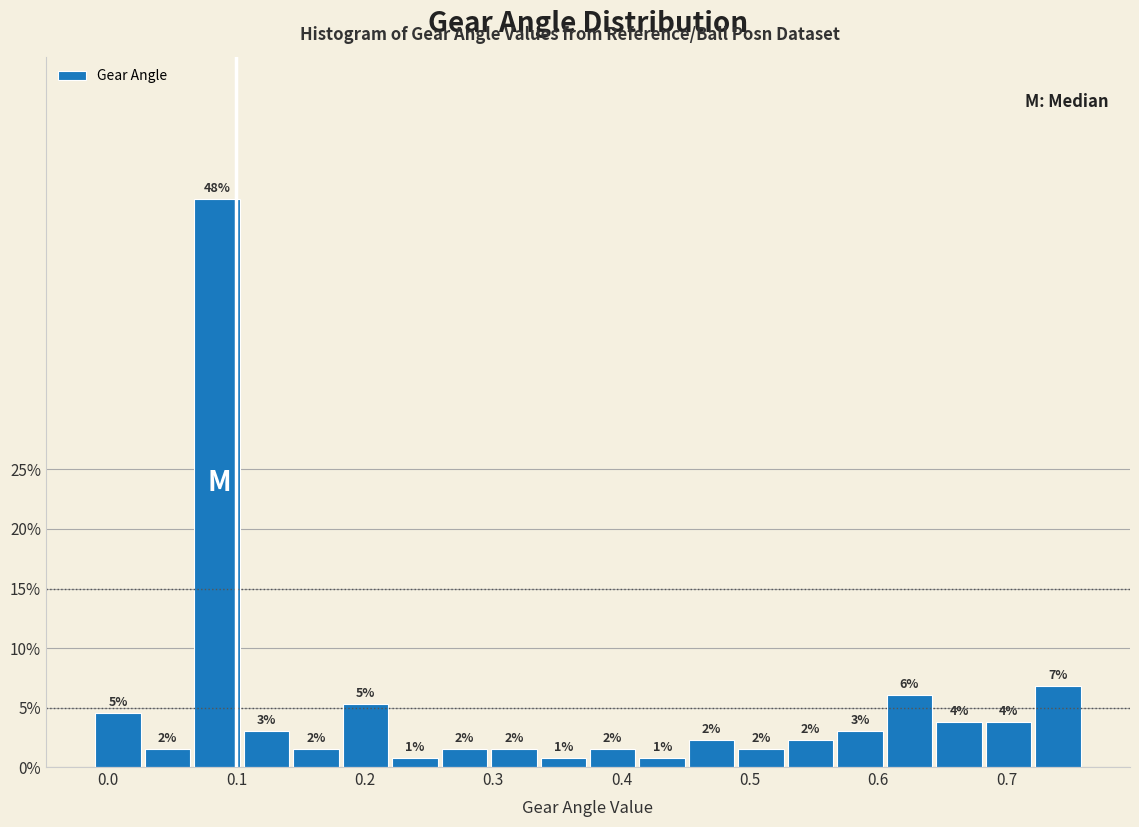

Around what value on the x-axis is the tallest bar? Give the approximate position of its centre, as read against the axis.

0.08